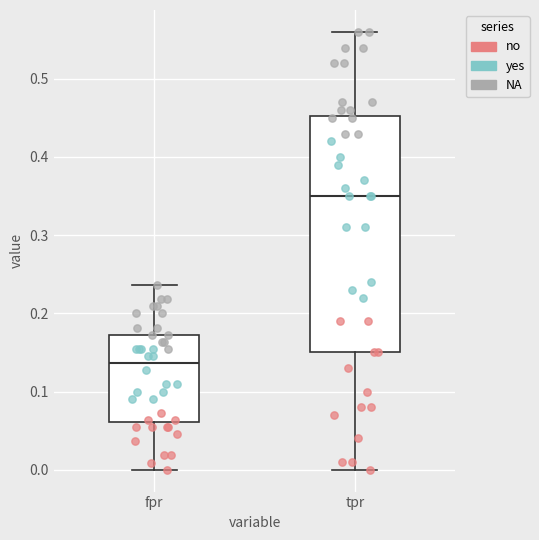

Which box's median line is the highest?

tpr